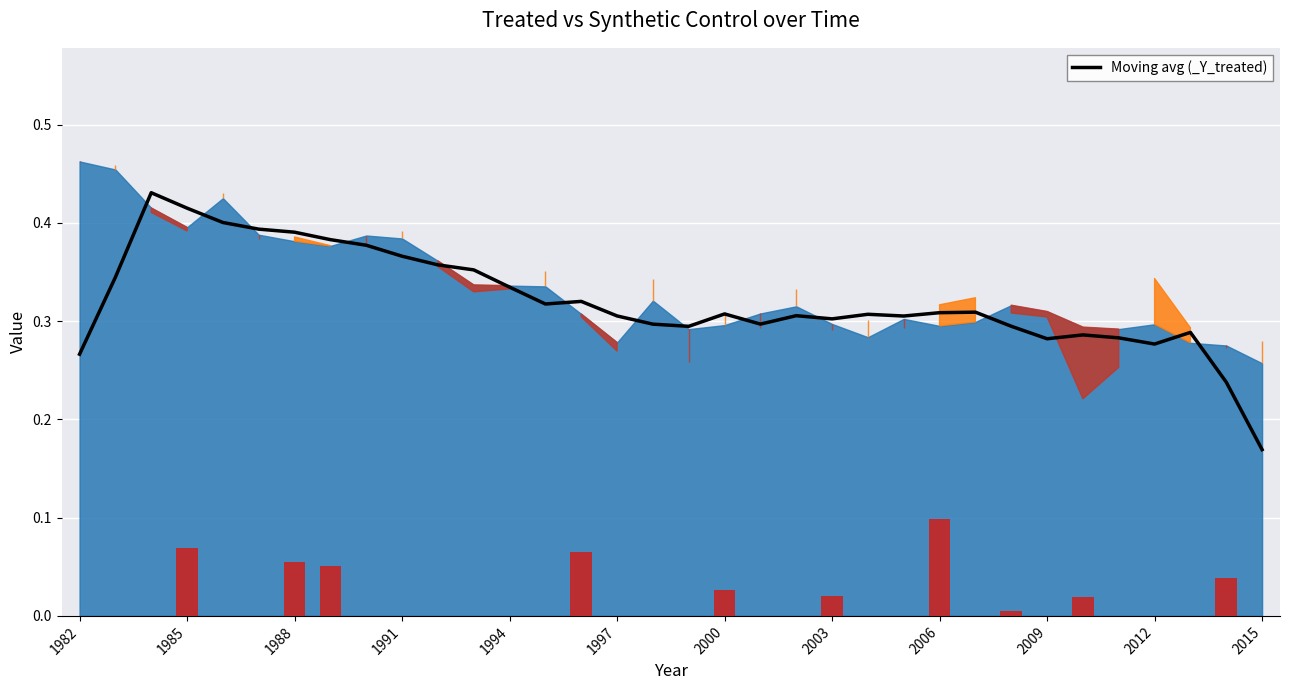

The value of Moving avg (_Y_treated) at 1985 is 0.1. True or false?

False